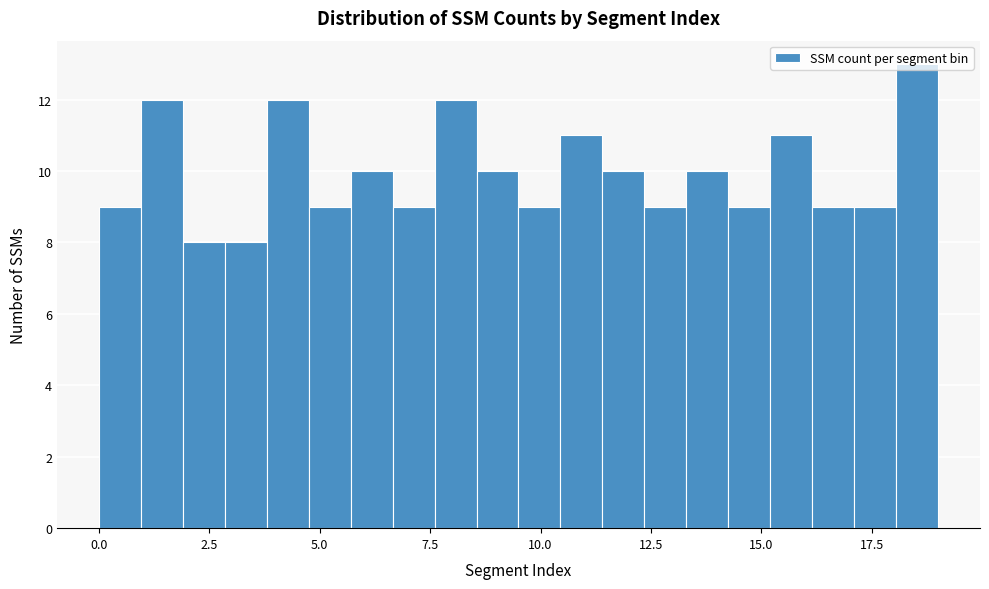

Read against the x-axis, roughly where is the centre of the tallest bar?

18.5